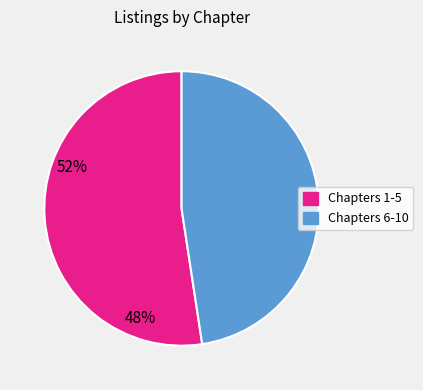

Does any single category account for the majority?

Yes